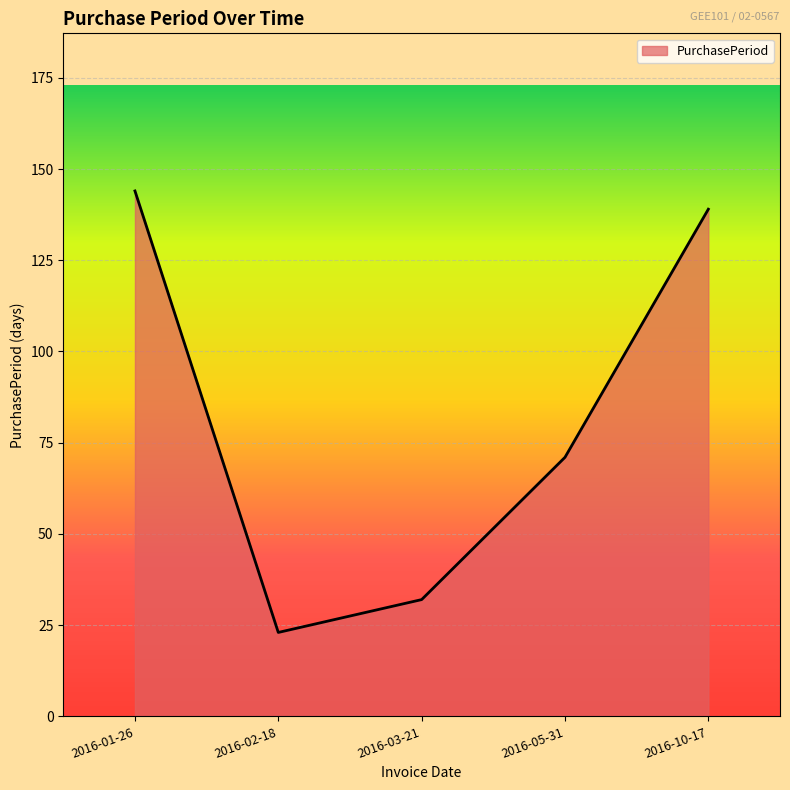

Does the chart display data point markers on the line(s)?

No